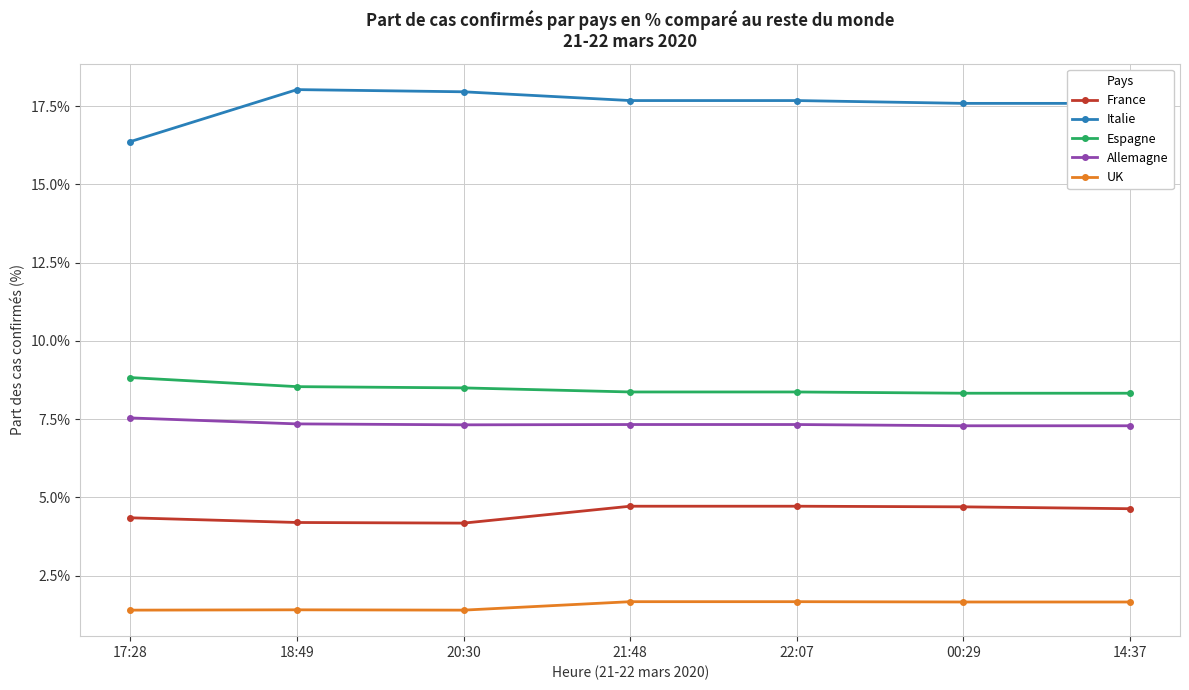

Does the chart have visible grid lines?

Yes